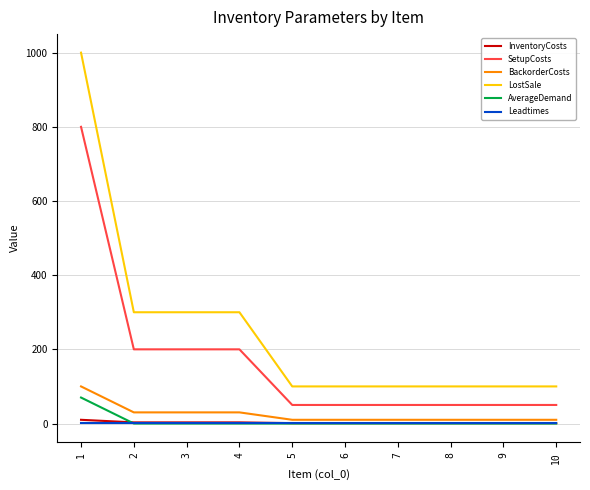

What is the sum of the LostSale values at 4 and 5?

400